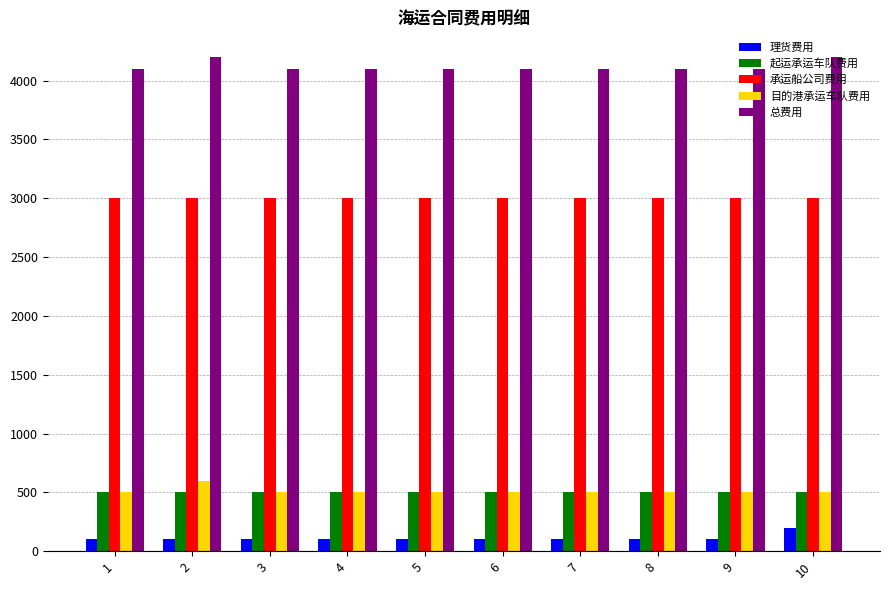

What value does the 目的港承运车队费用 series have at 6, to the nearest 10?

500